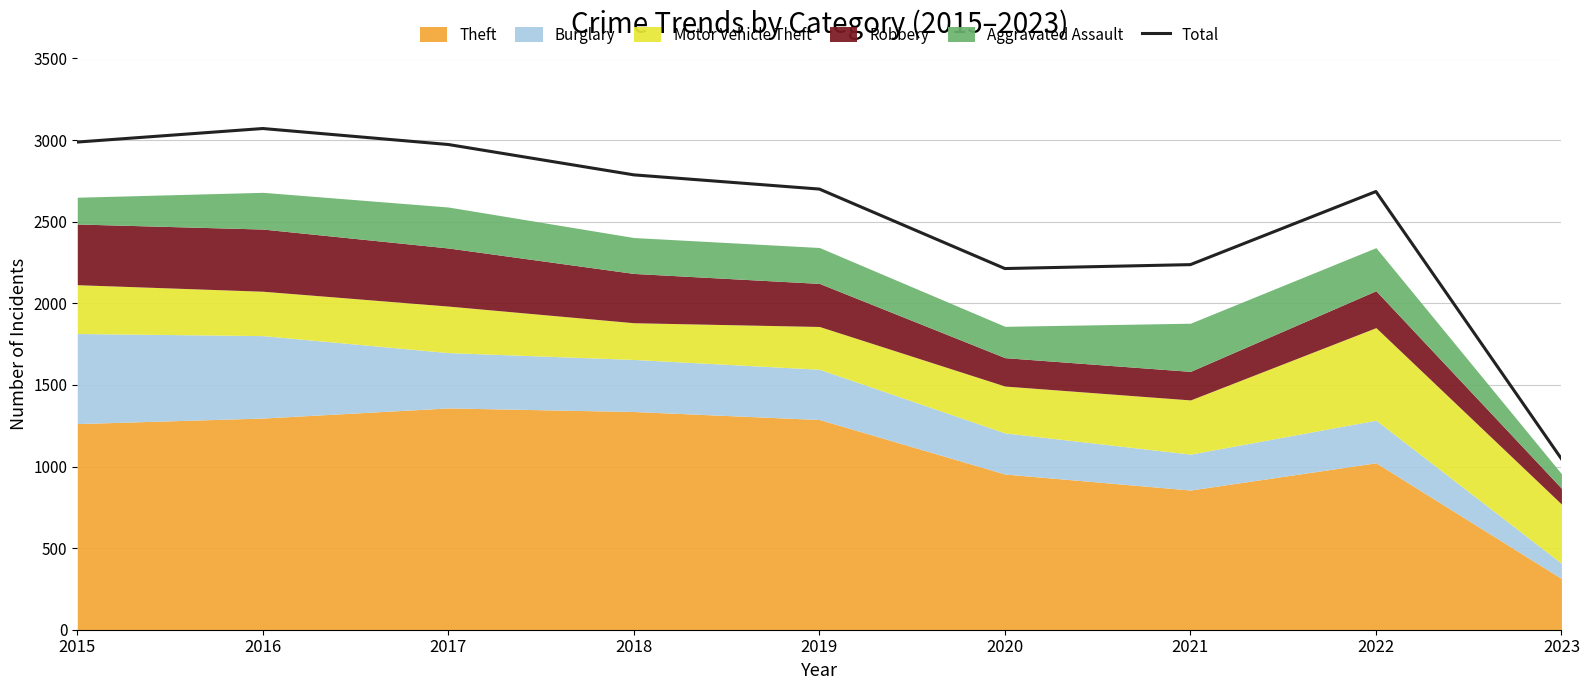

What is the difference between the values at 2021 and 2015?

751